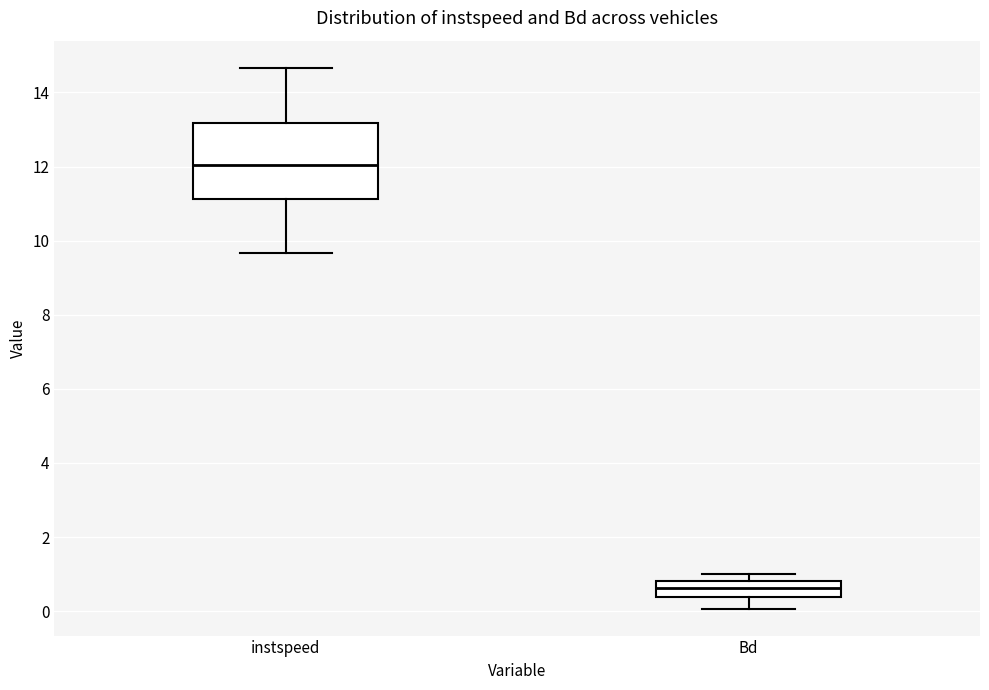

Which box's median line is the highest?

instspeed